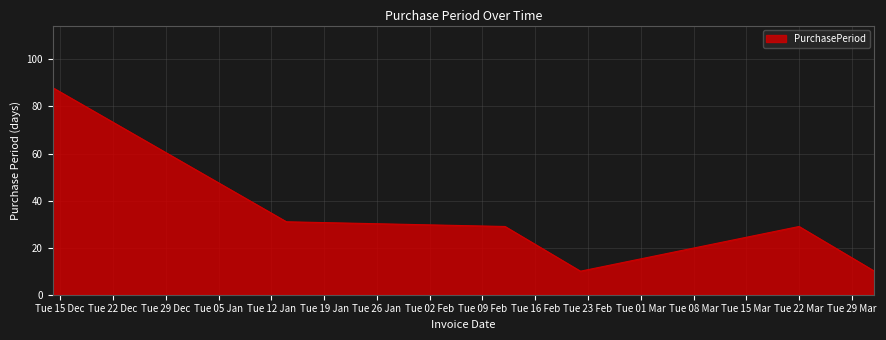

What is the greatest value displayed?

88